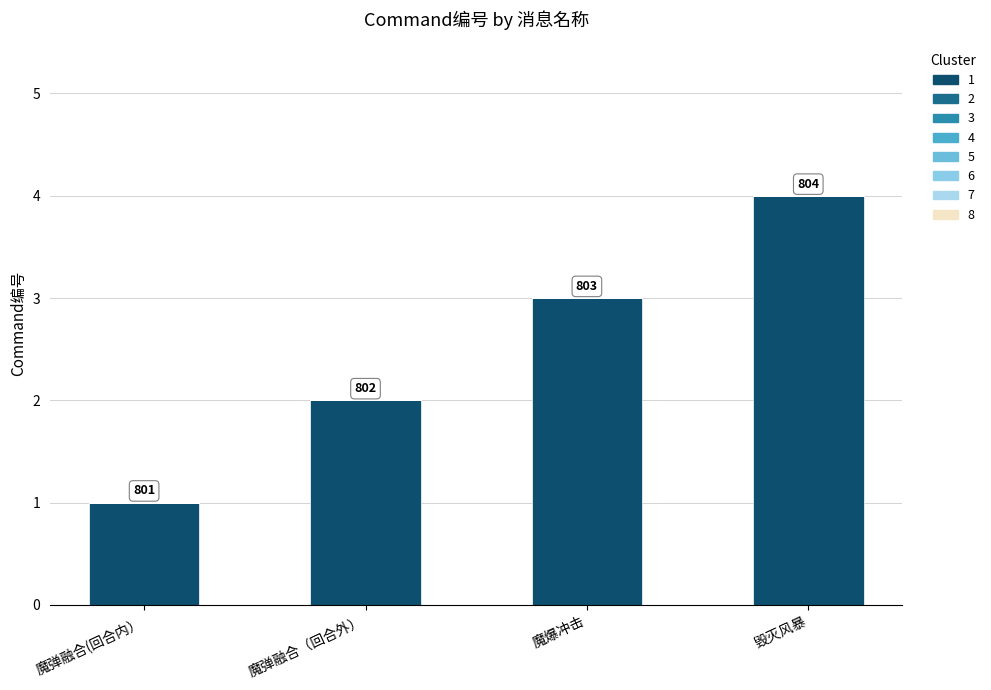

What is the sum of all values?

10